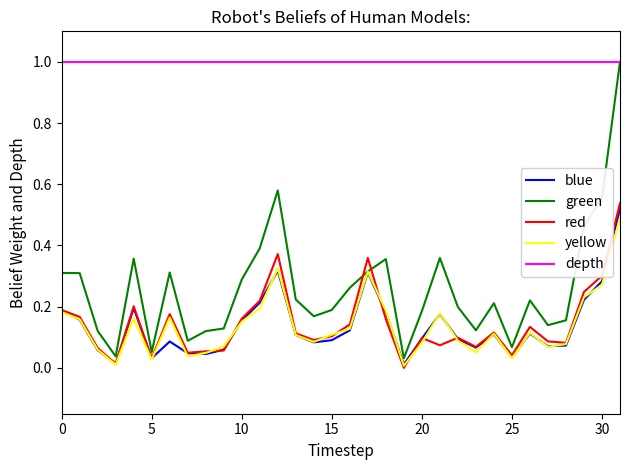

True or false: green and red cross at least once.

True